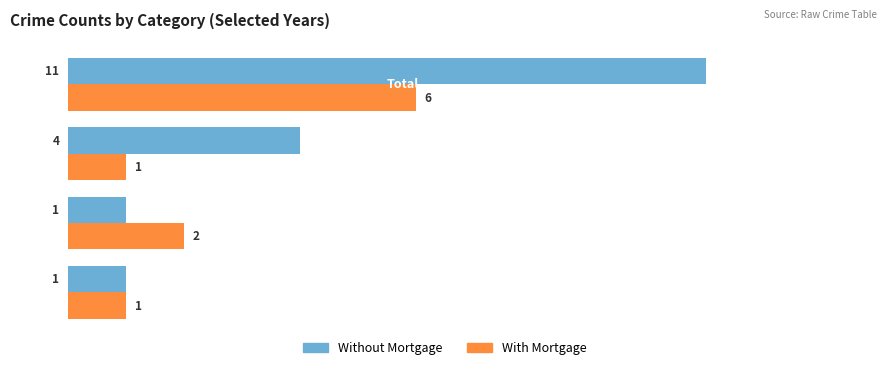

Which series has the largest total across all categories?

Without Mortgage